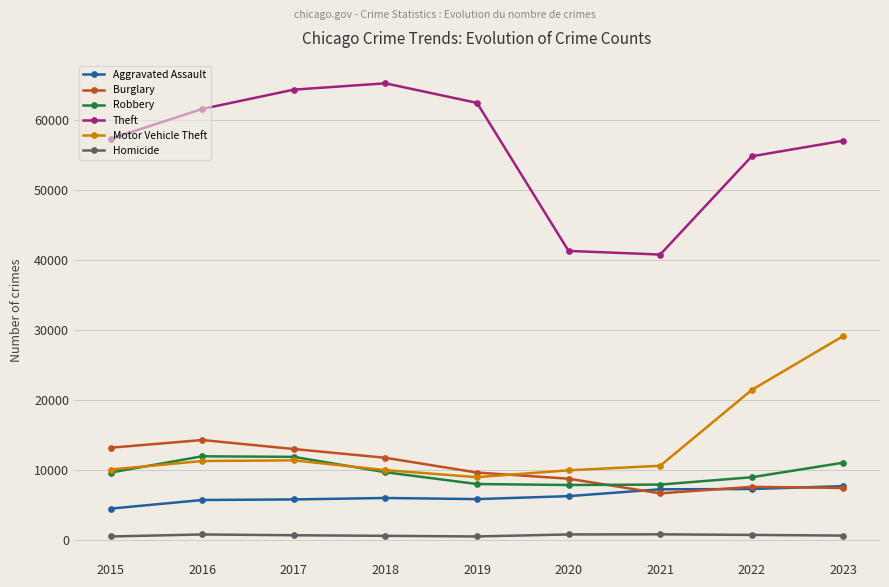

Which series changed the most between 2017 and 2021?

Theft